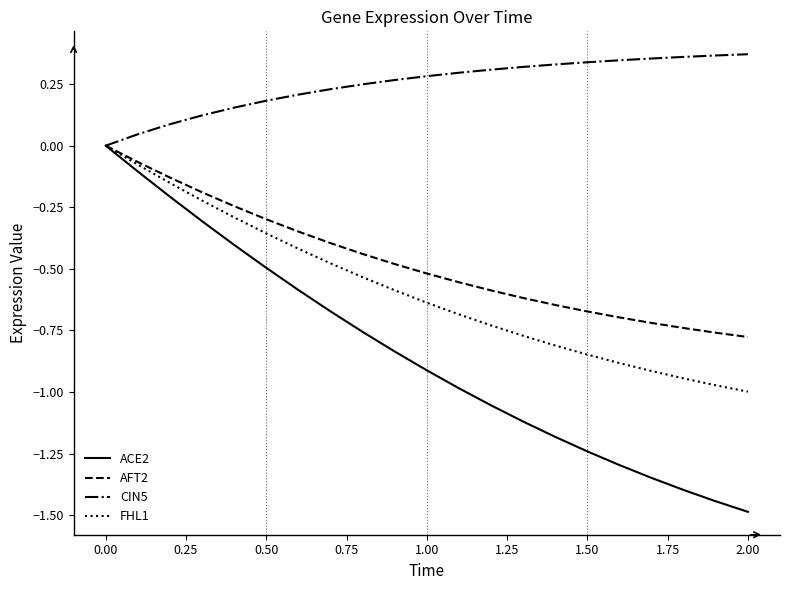

Which series has the widest spread of values?

ACE2